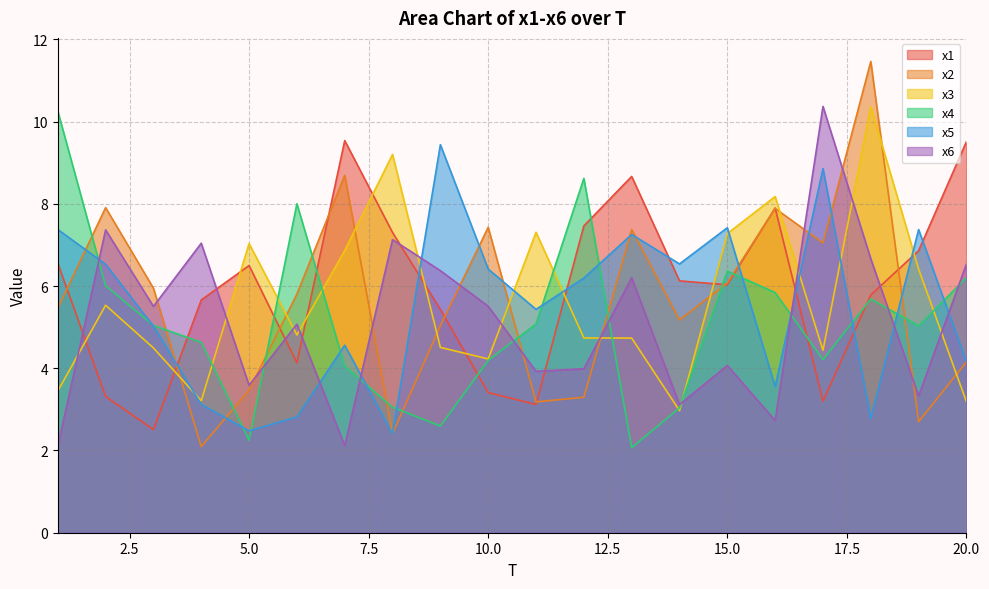

Where do x5 and x1 first cross each other?

3 and 4